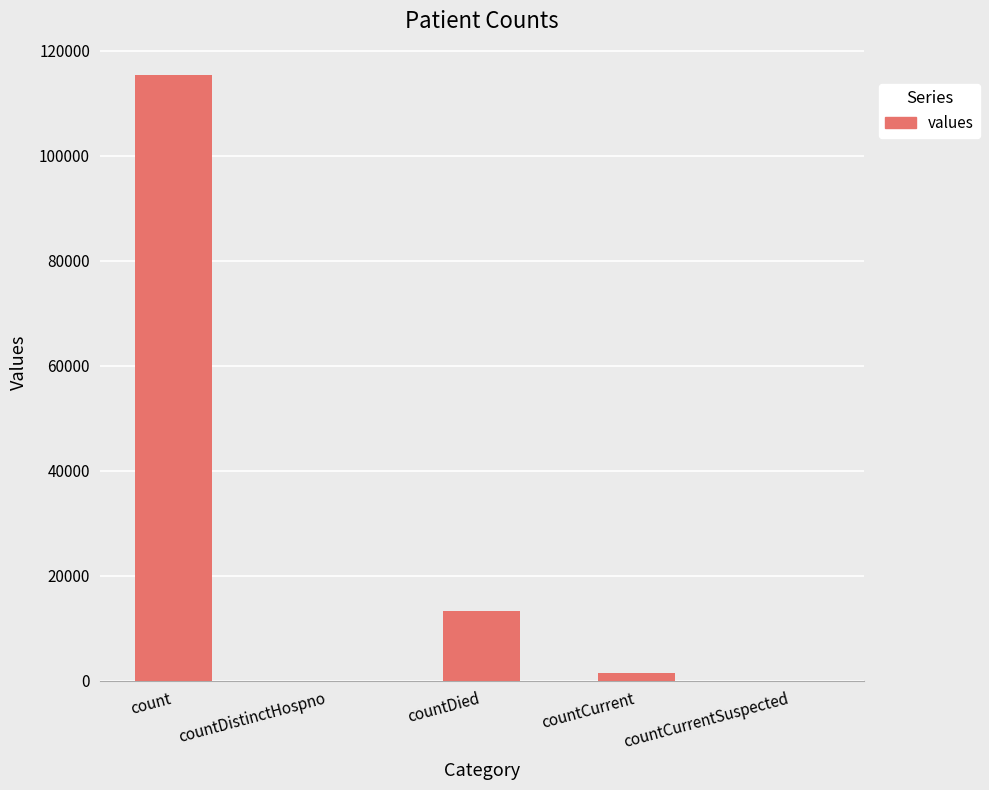

The value at countDistinctHospno is 0. True or false?

True